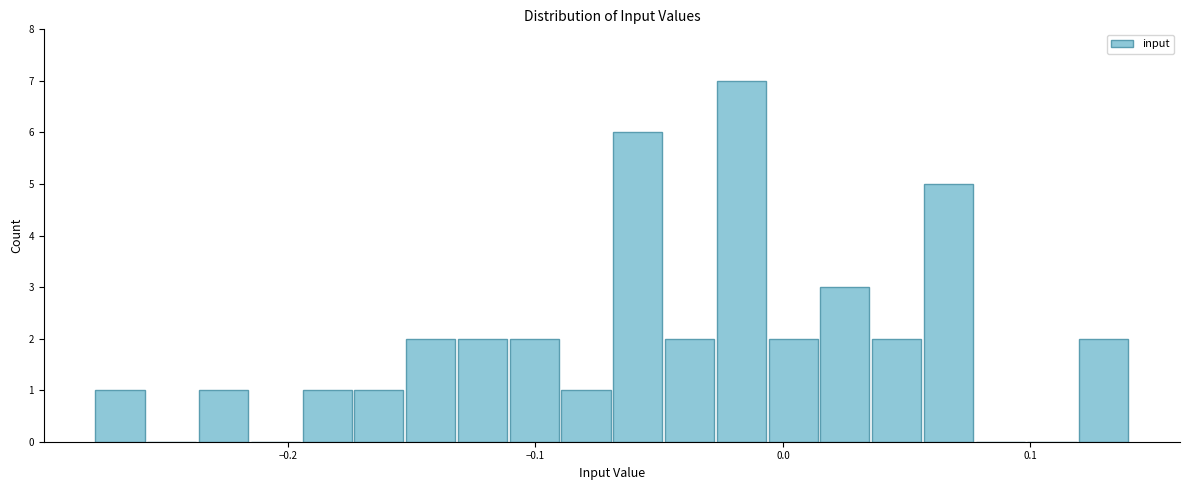

Around what value on the x-axis is the tallest bar? Give the approximate position of its centre, as read against the axis.

-0.02